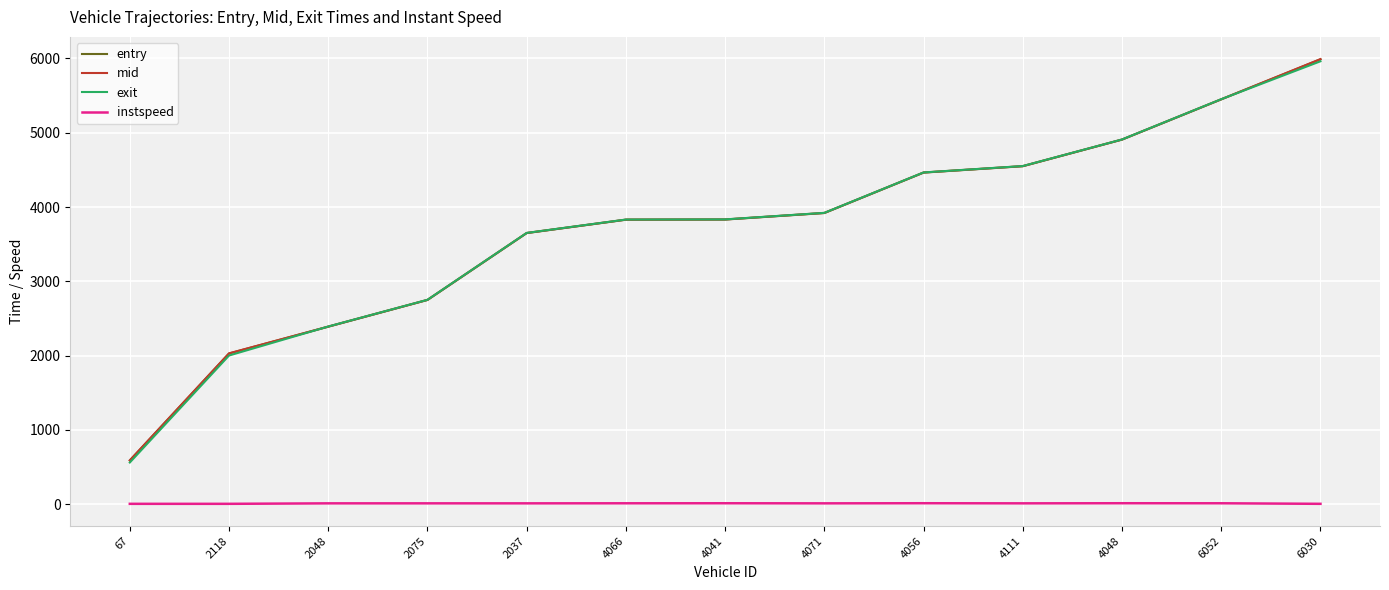

The entry series shows 2748.5 at 2075. True or false?

True